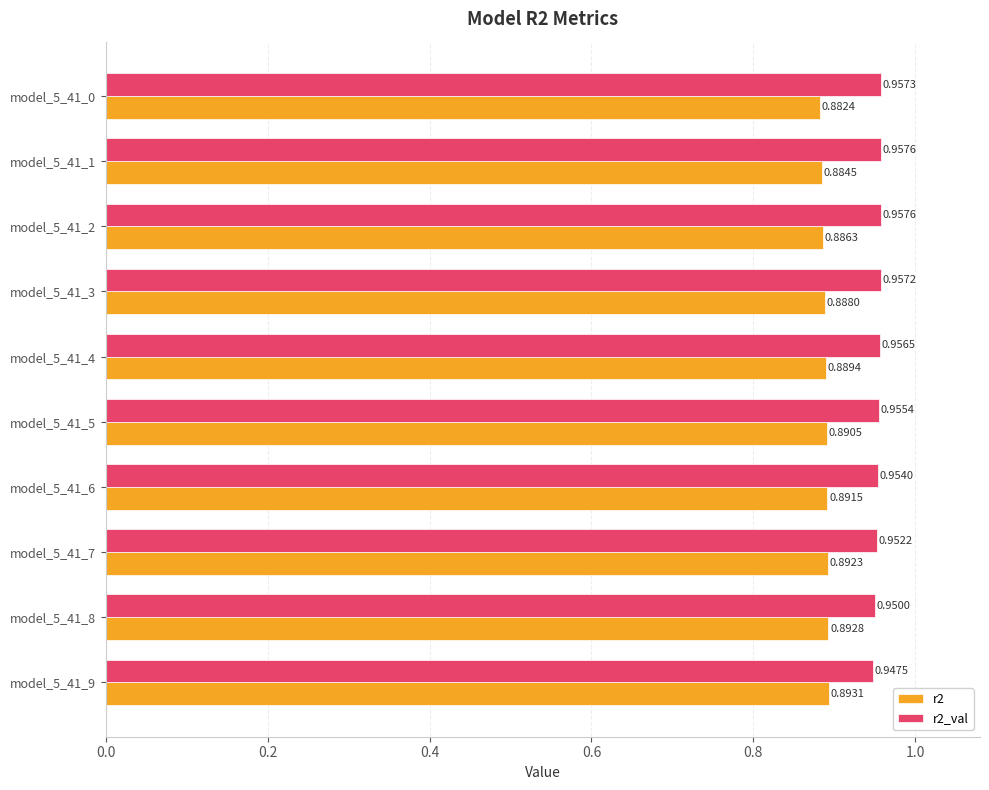

What is the total value across all series at model_5_41_2?

1.8